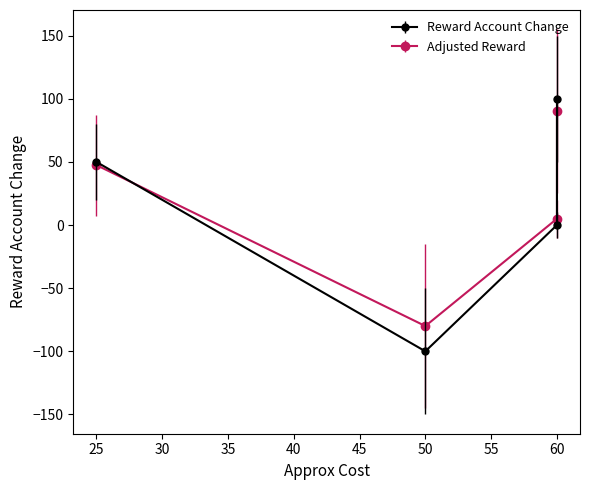

Count the number of categories in the chart.

4